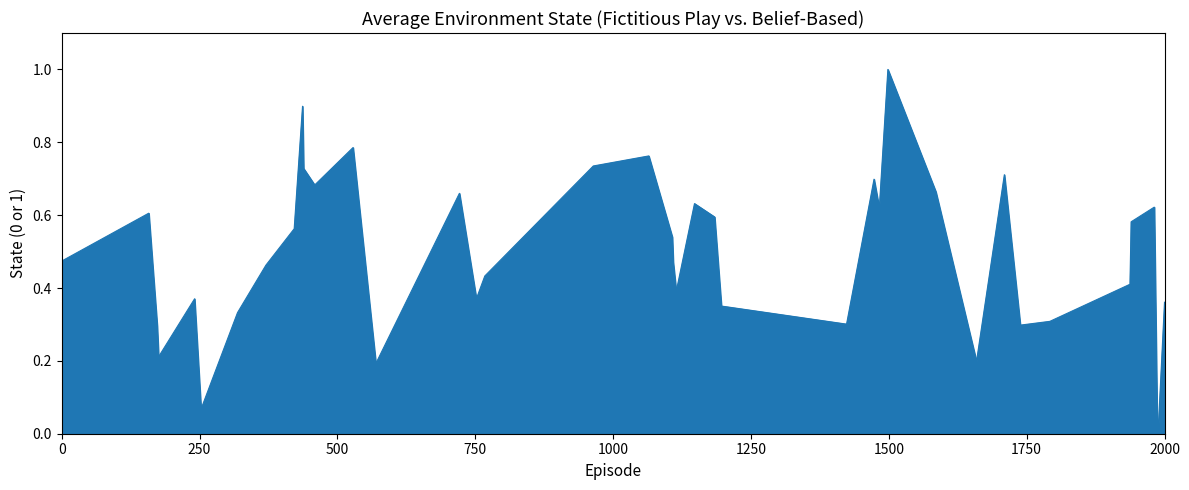

How many lines are shown in the chart?

1